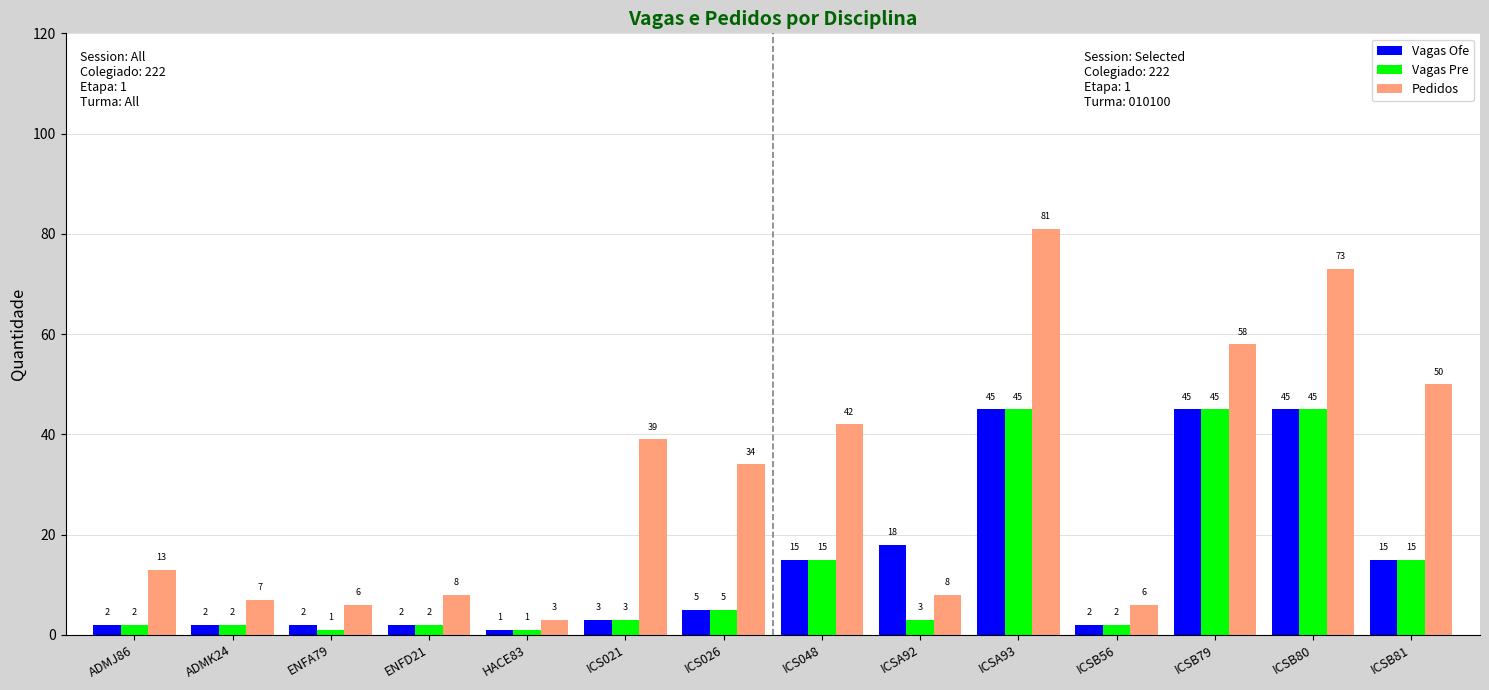

Reading right to left, transcribe all the data shown in this chart.

Vagas Ofe: 15	45	45	2	45	18	15	5	3	1	2	2	2	2
Vagas Pre: 15	45	45	2	45	3	15	5	3	1	2	1	2	2
Pedidos: 50	73	58	6	81	8	42	34	39	3	8	6	7	13